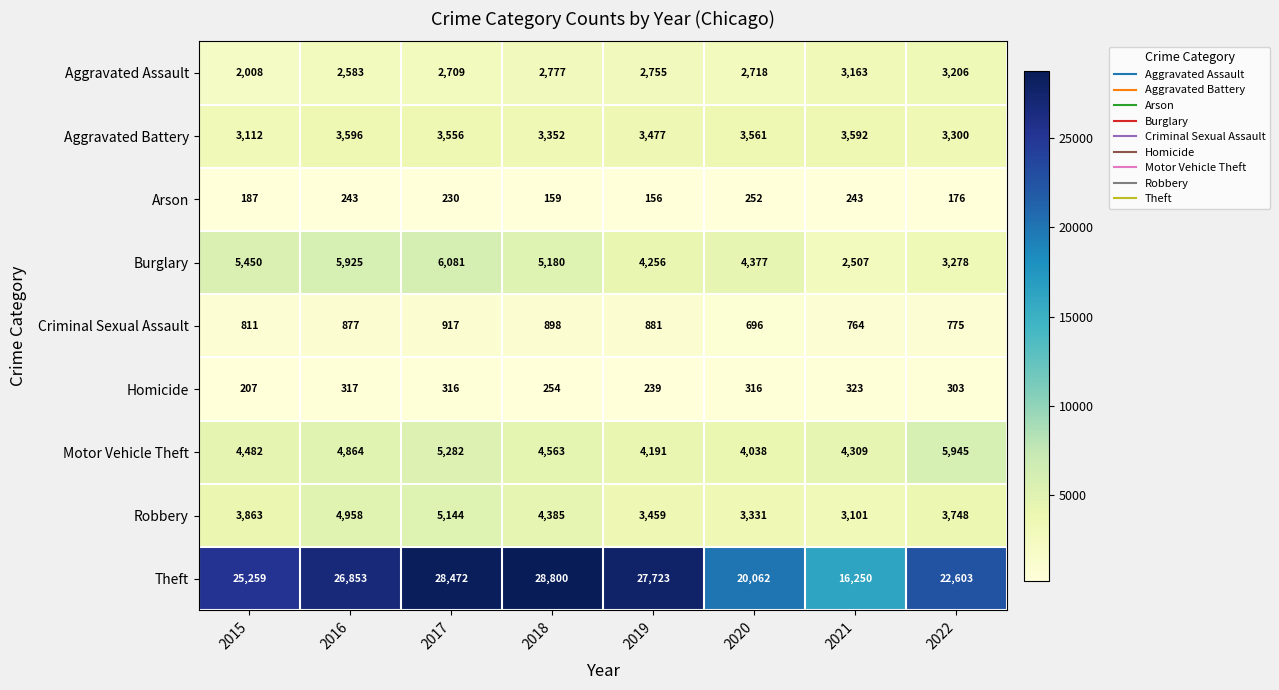

What is the difference between the Robbery values at 2017 and 2020?

1813